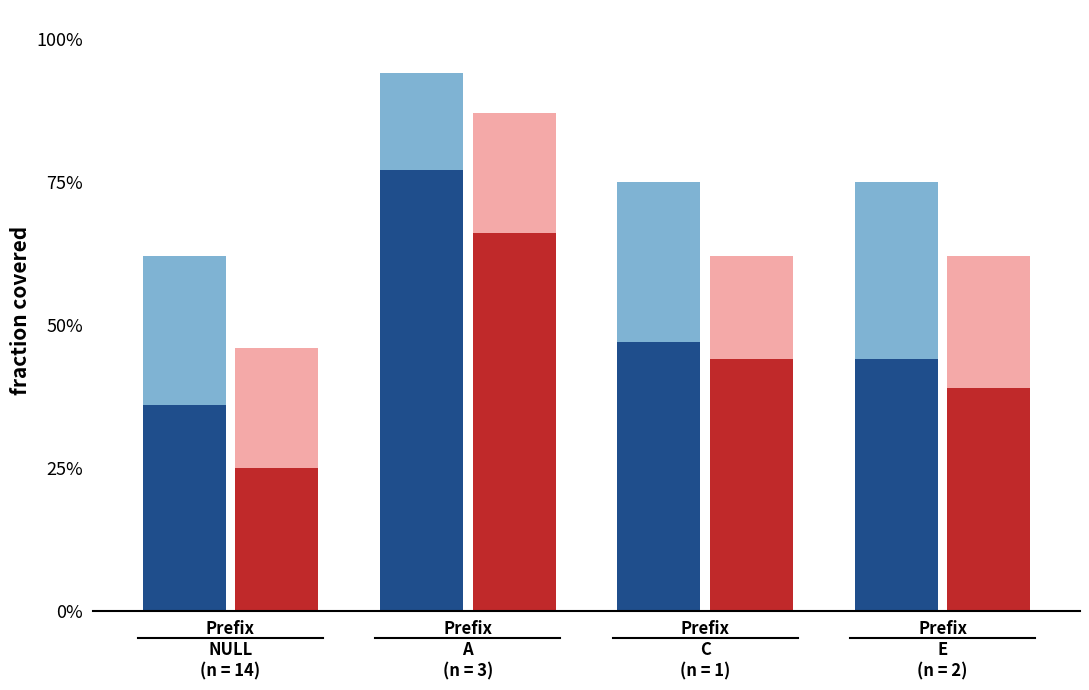

Is it true that red_dark equals 0.2 at Prefix
A
(n = 3)?

False